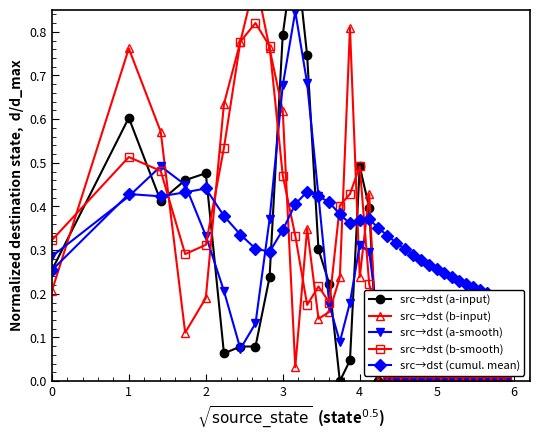

What are all the series names shown in the legend?

src→dst (a-input), src→dst (b-input), src→dst (a-smooth), src→dst (b-smooth), src→dst (cumul. mean)